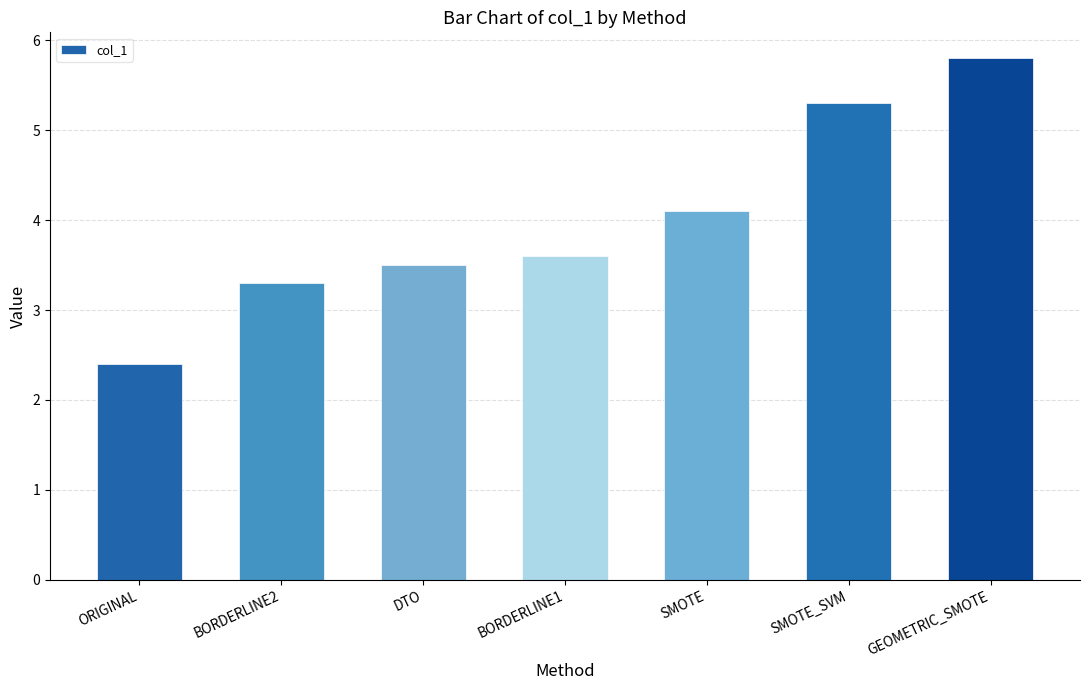

Is it true that the value at ORIGINAL is 2.4?

True